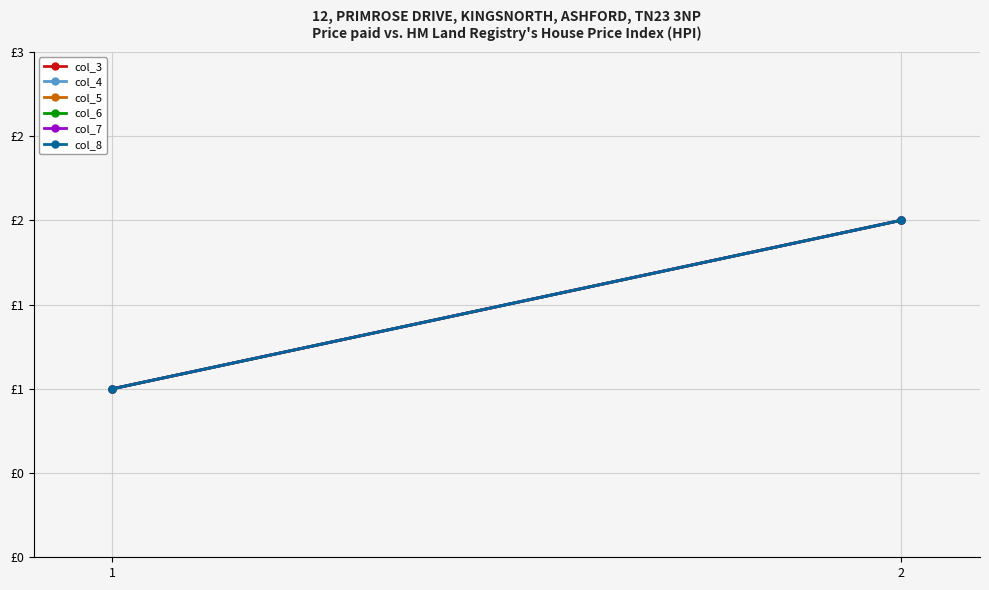

Which has a higher value, 1 or 2?

2